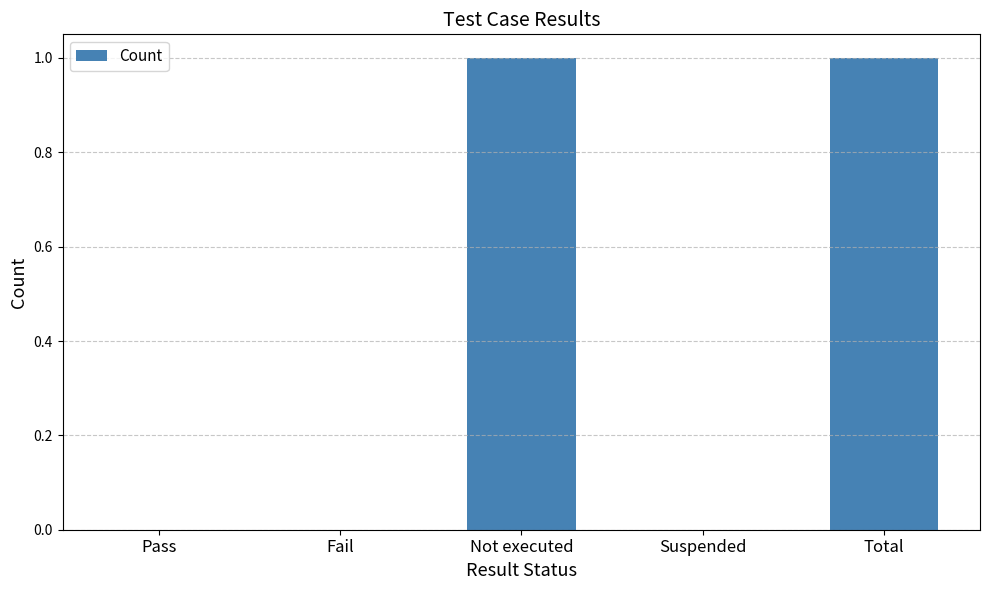

Reading left to right, what are all the values shown in this chart?

Pass=0	Fail=0	Not executed=1	Suspended=0	Total=1